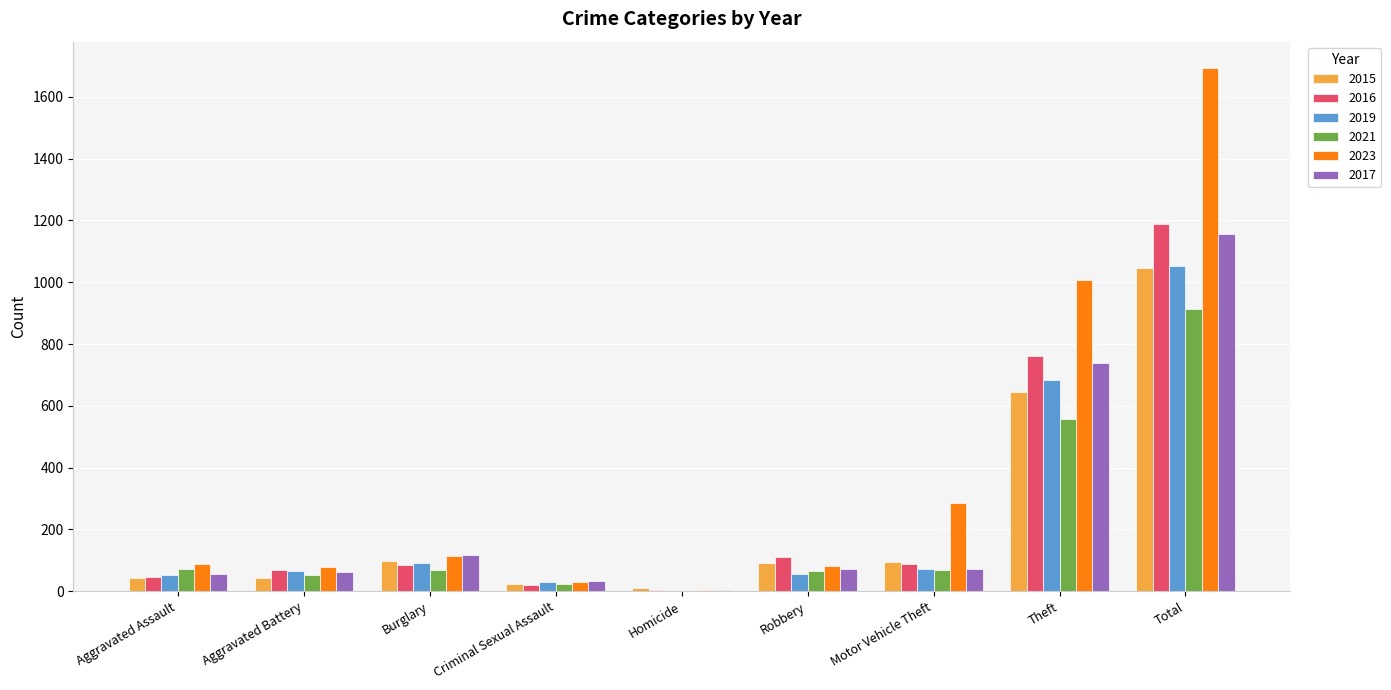

What value does the 2021 series have at Aggravated Assault, to the nearest 100?

100